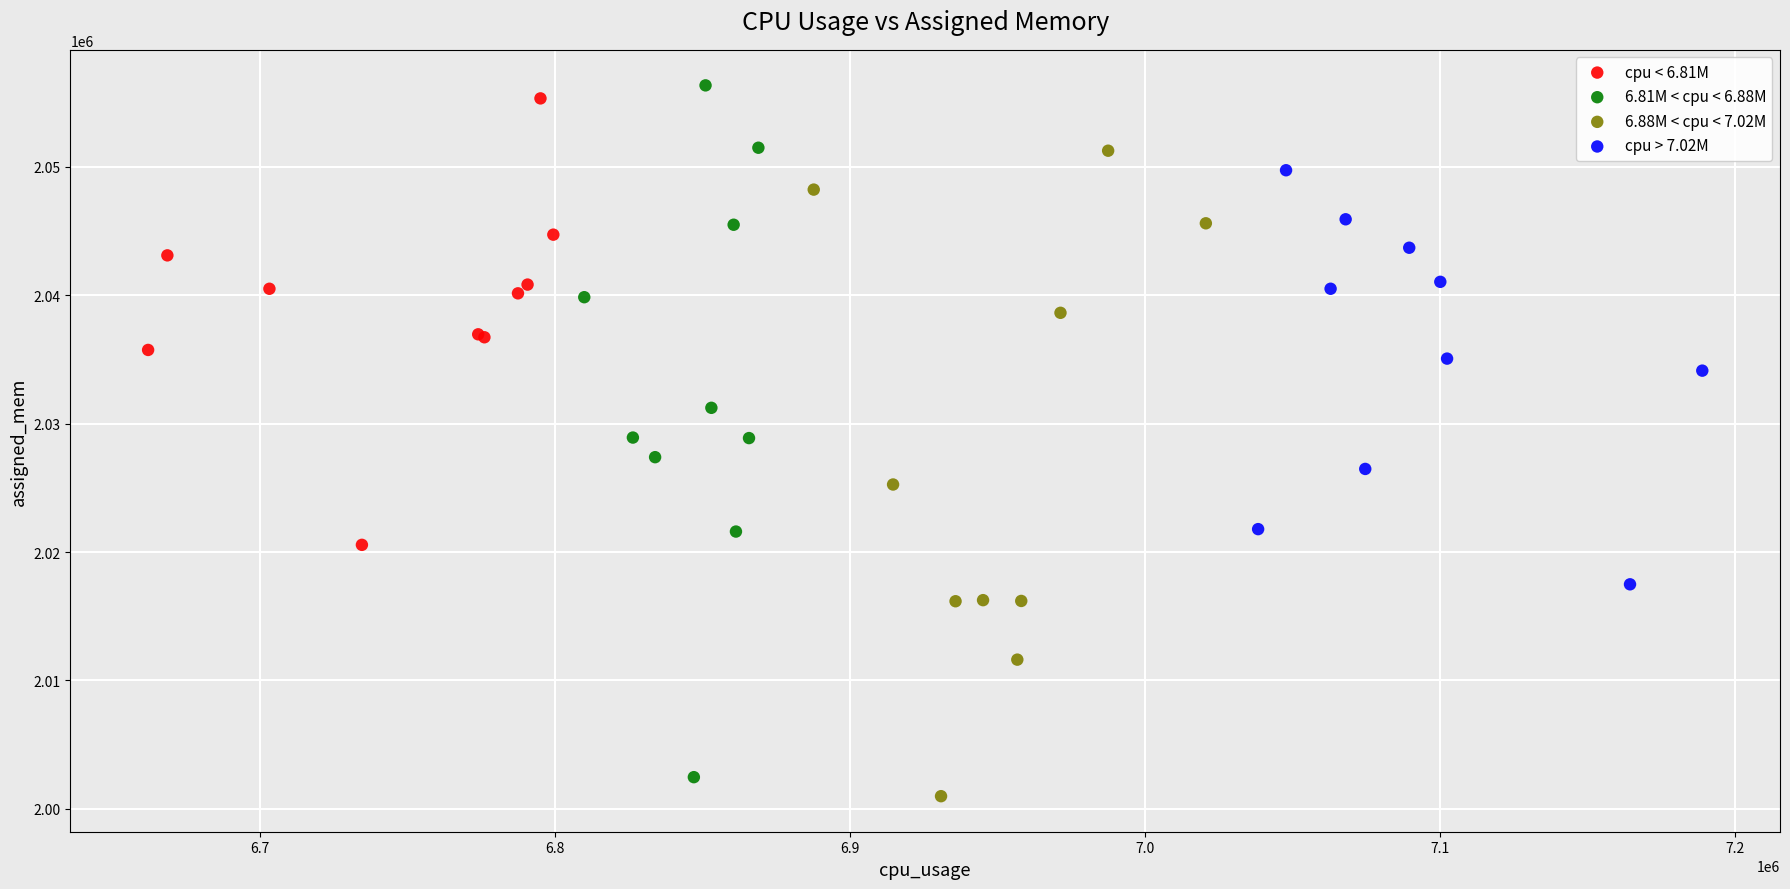

Which series contains the highest Y value?

6.81M < cpu < 6.88M